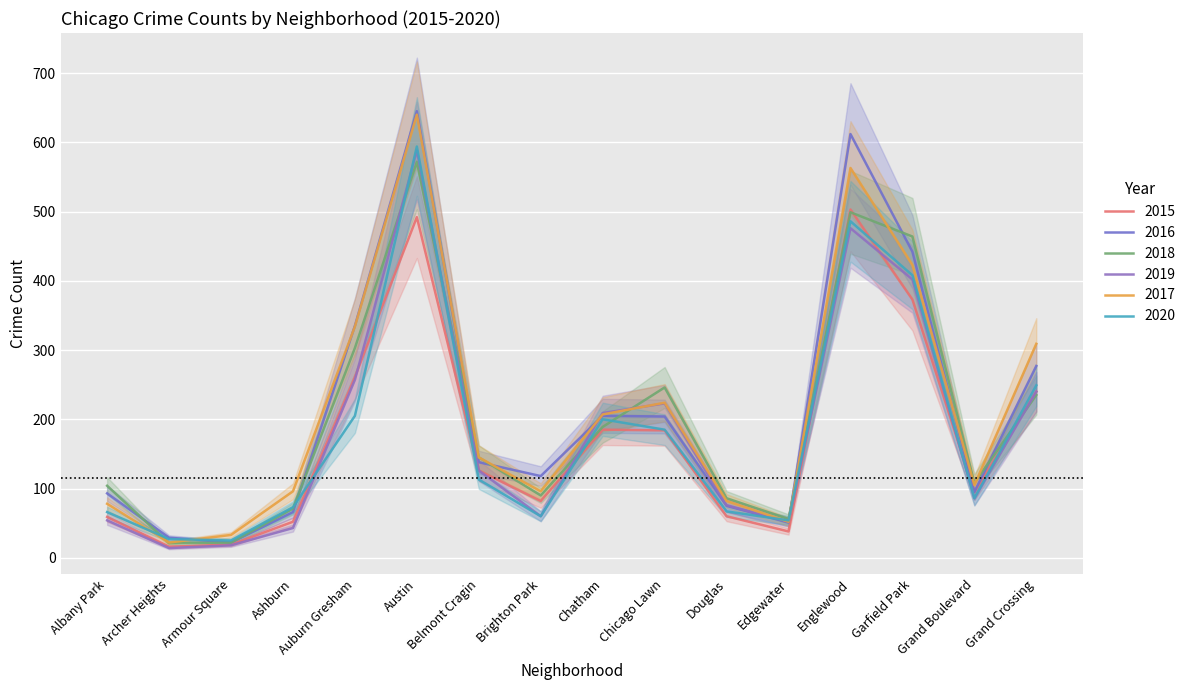

At which category does 2016 reach its first local peak?

Austin